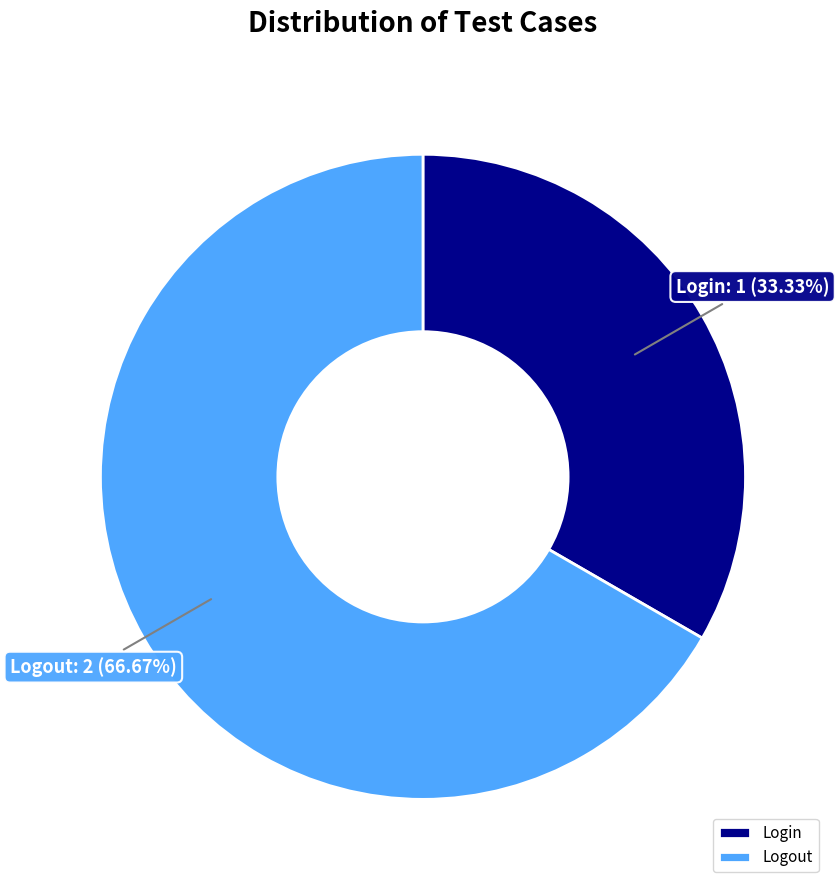

Which has a higher value, Login or Logout?

Logout